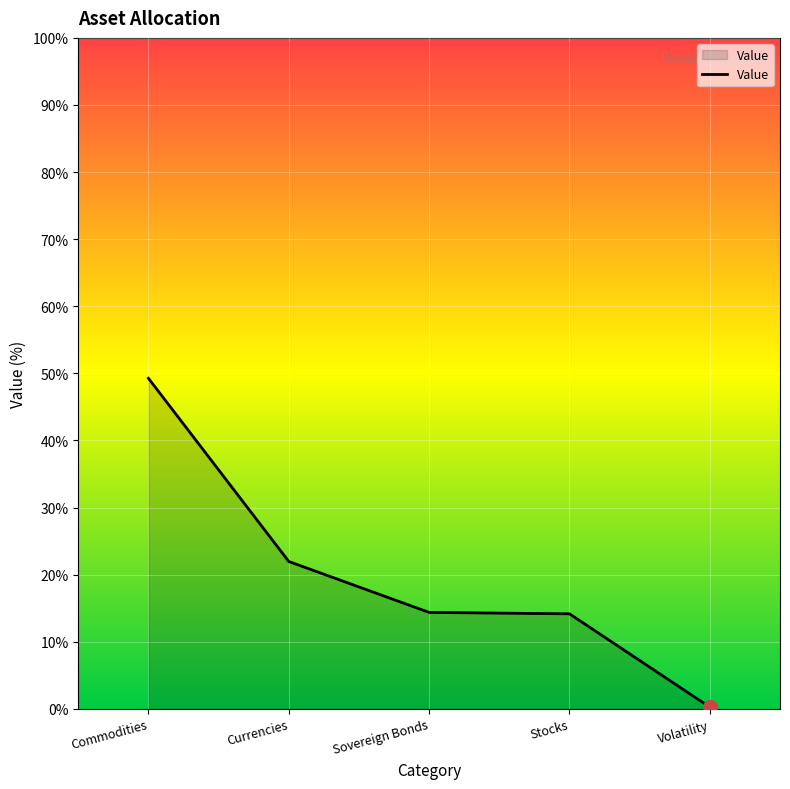

What position from the right is Commodities?

5